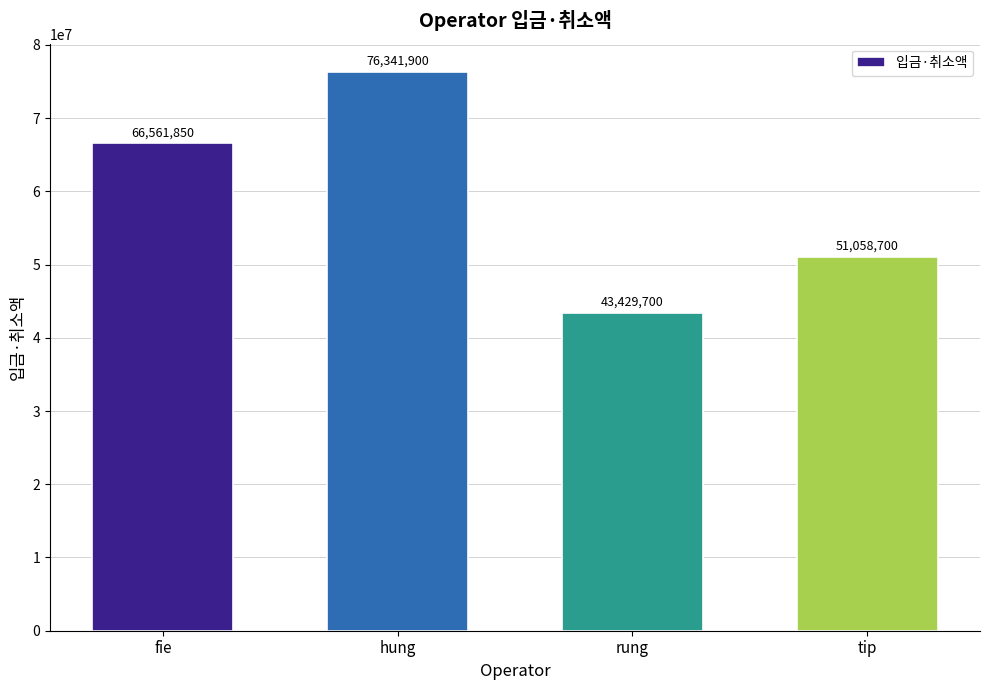

Between fie and tip, which is larger?

fie